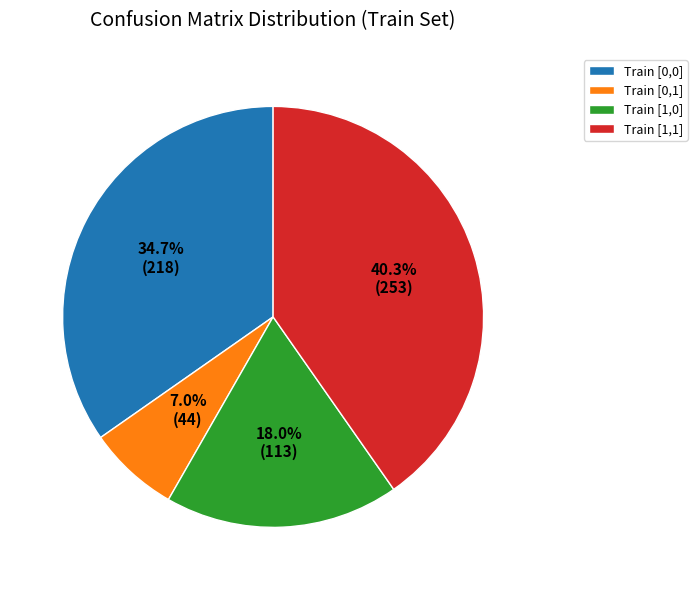

To the nearest percent, what percentage of the pie is Train [1,1]?

40%